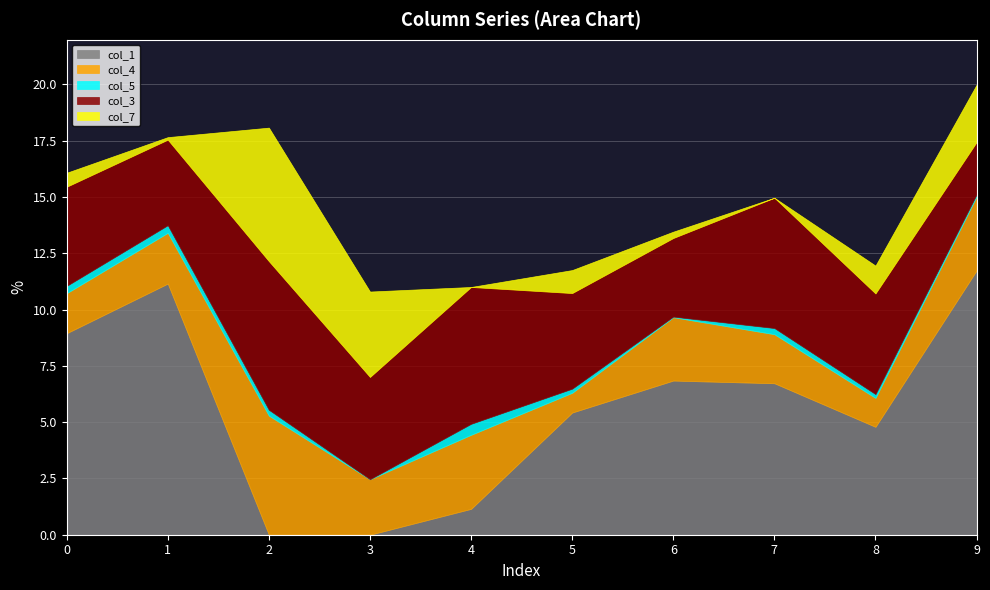

Where do col_7 and col_4 first cross each other?

1 and 2